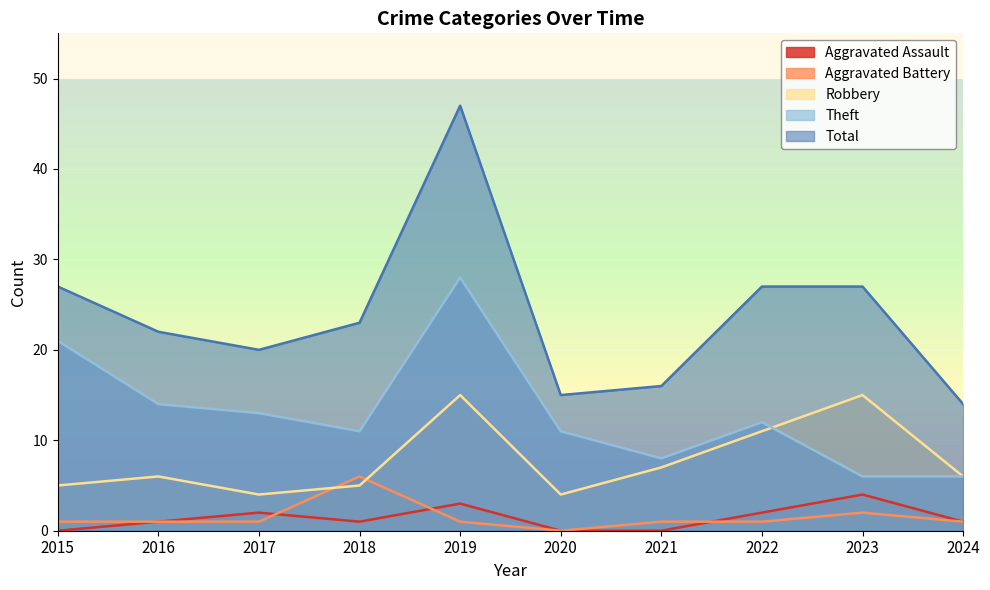

Where do Aggravated Assault and Aggravated Battery first cross each other?

2017 and 2018